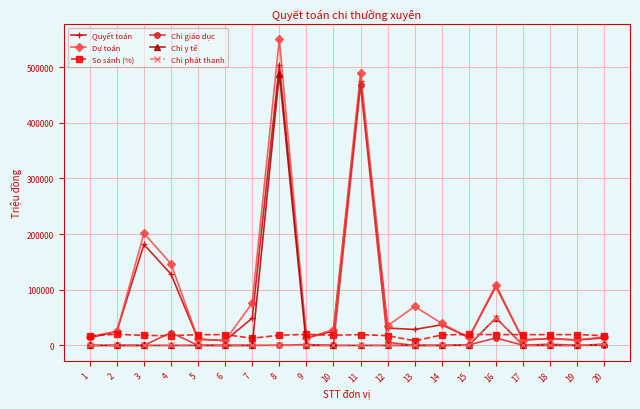

What is the total value across all series at 19?

39127.1